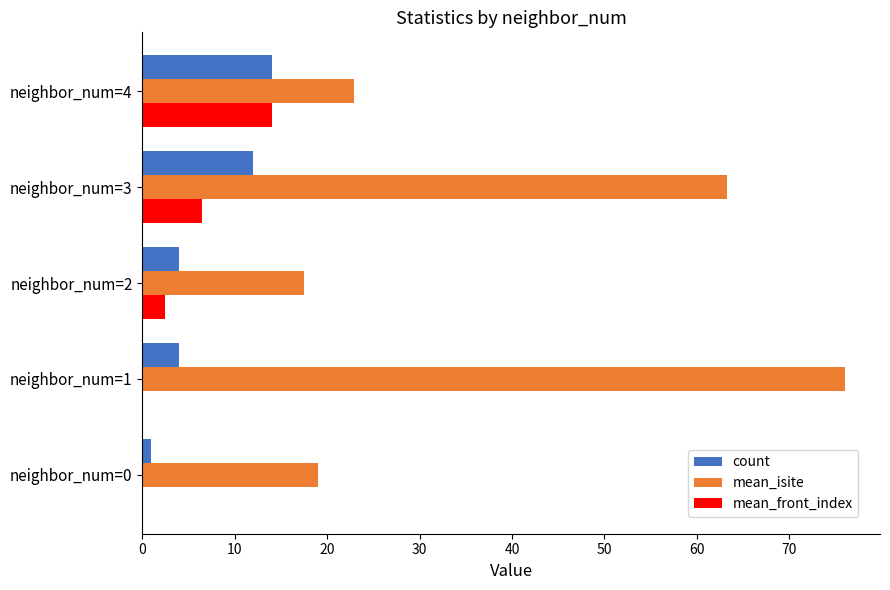

Which series changed the most between neighbor_num=2 and neighbor_num=4?

mean_front_index